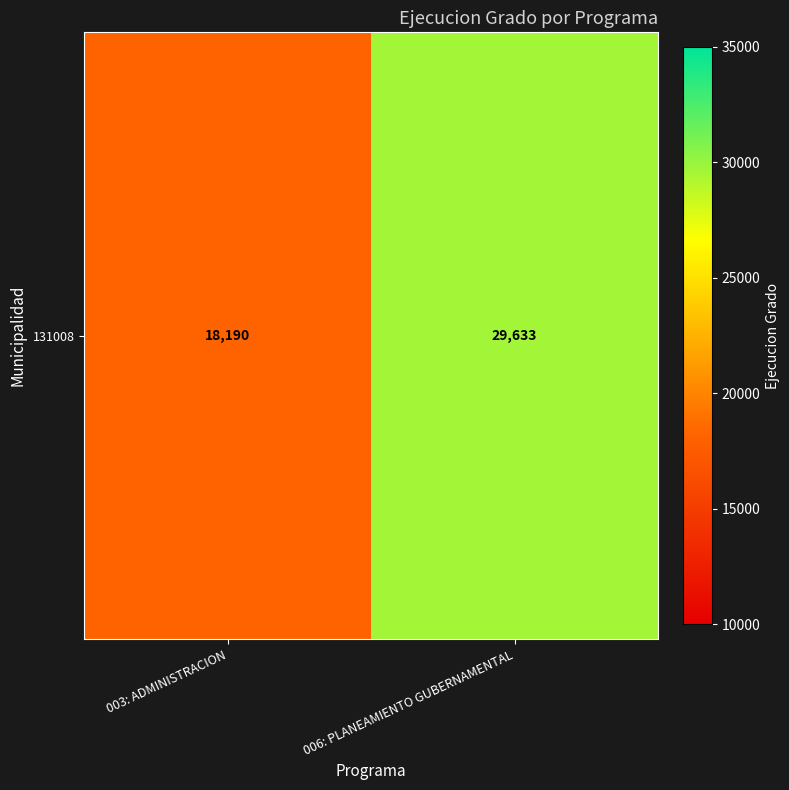

At which label is the value closest to 23911?

003: ADMINISTRACION